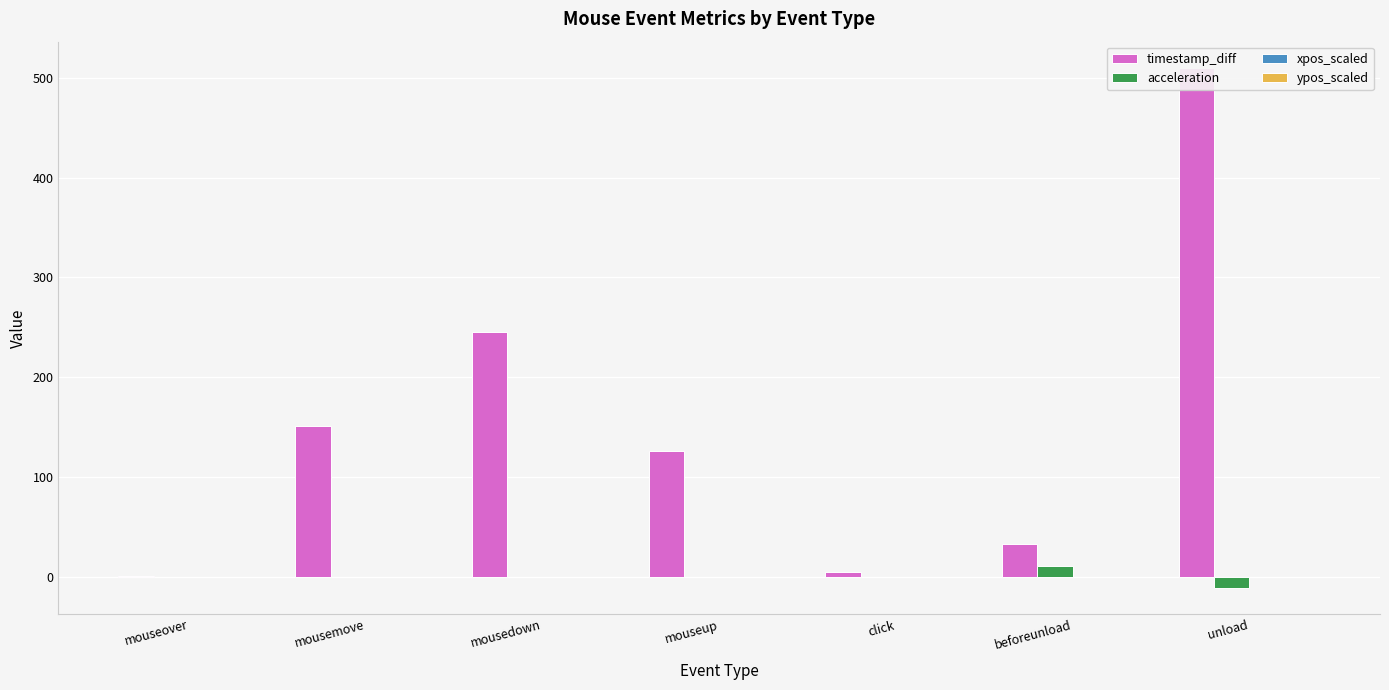

Between beforeunload and mousemove, which is larger?

mousemove